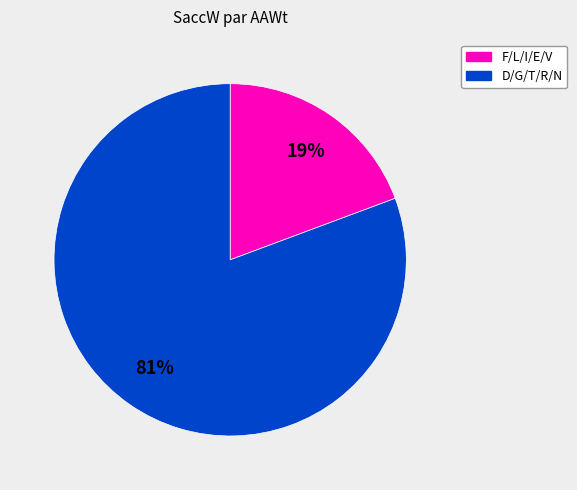

Is there a majority slice in this chart?

Yes